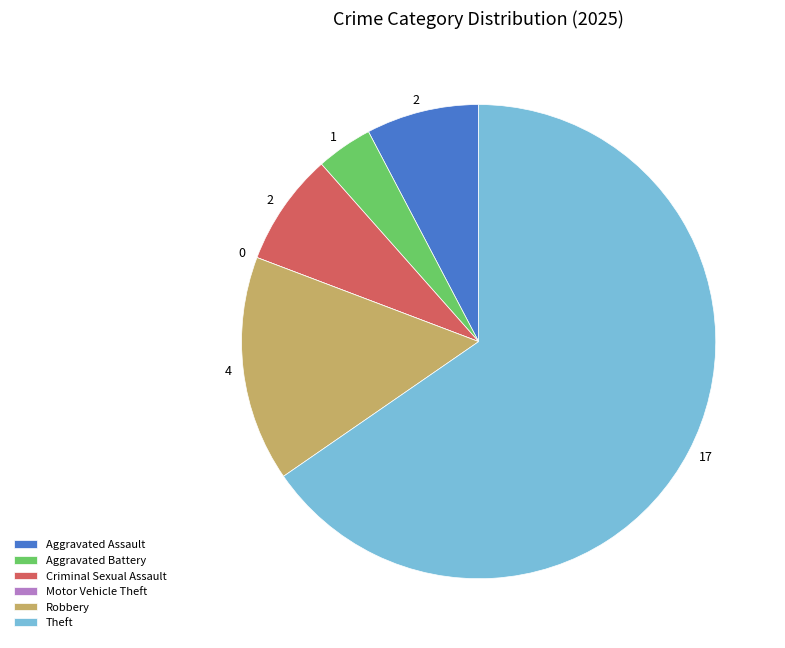

Which category has the biggest portion of the pie?

Theft